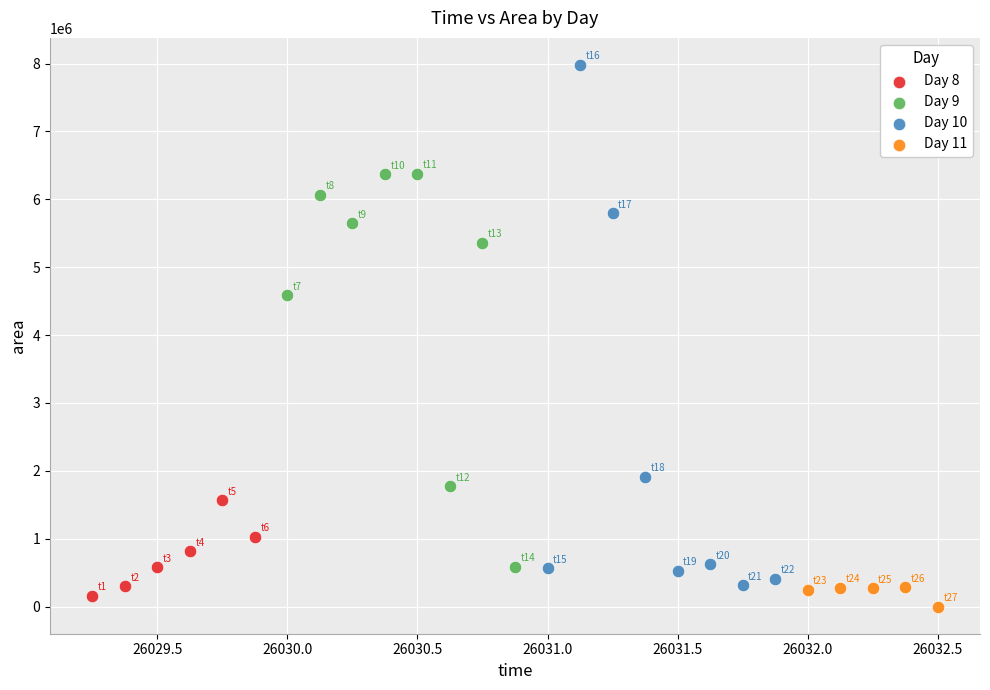

Which series has the largest Y range (max minus min)?

Day 10